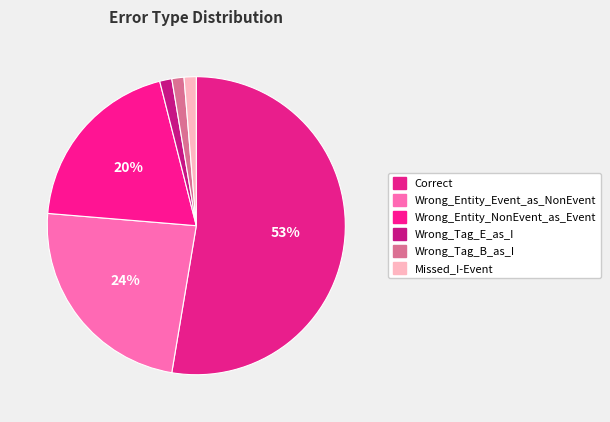

Is there any slice that represents more than half of the pie?

Yes